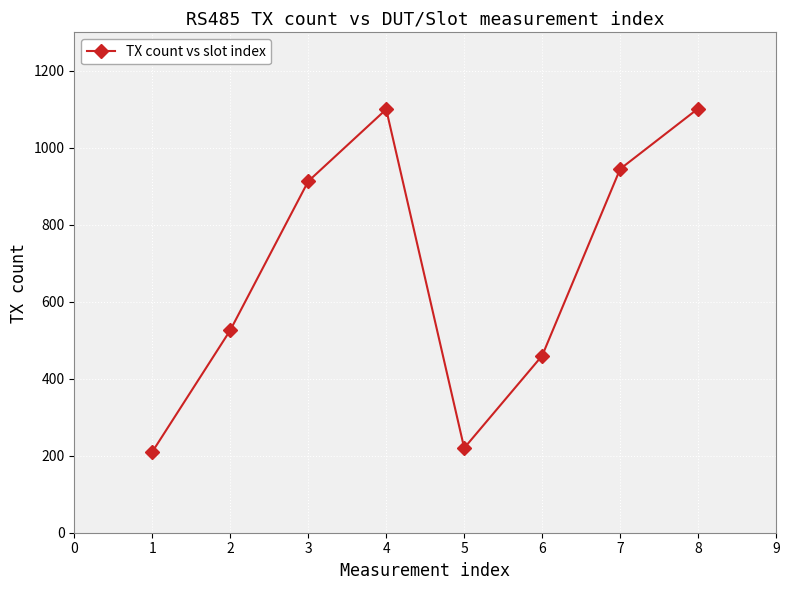

True or false: the data has more than 1 interior local peaks.

False